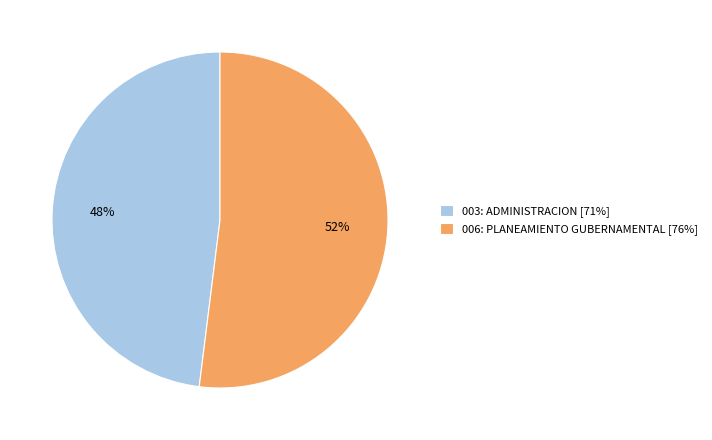

To the nearest percent, what is the difference between the 003: ADMINISTRACION and 006: PLANEAMIENTO GUBERNAMENTAL slice percentages?

4%